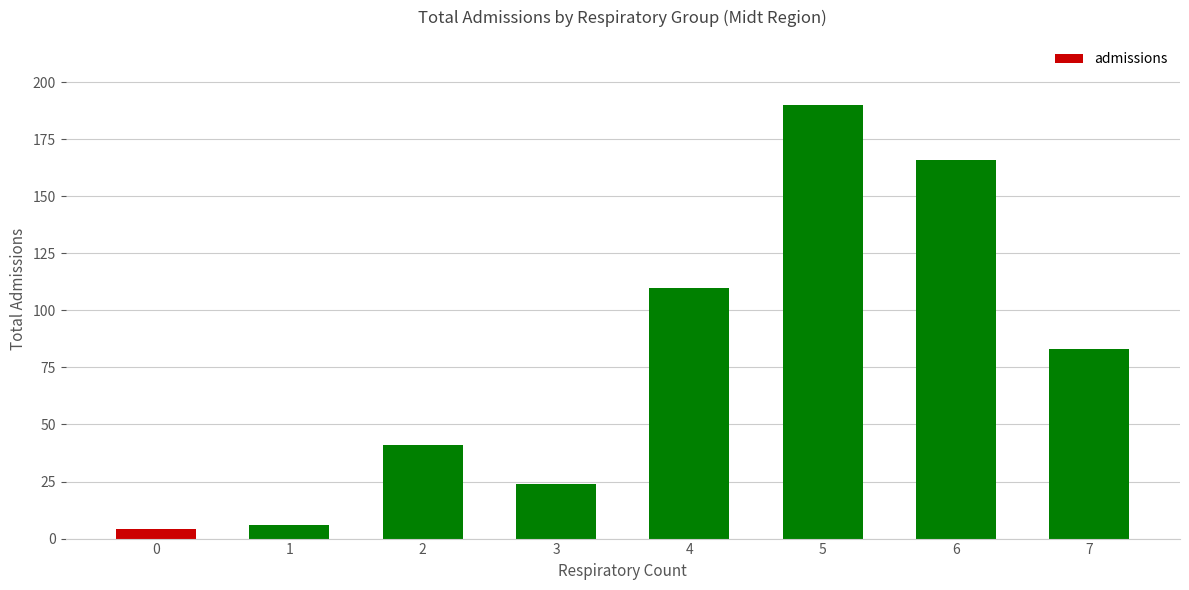

Reading left to right, what are all the values shown in this chart?

0=4	1=6	2=41	3=24	4=110	5=190	6=166	7=83